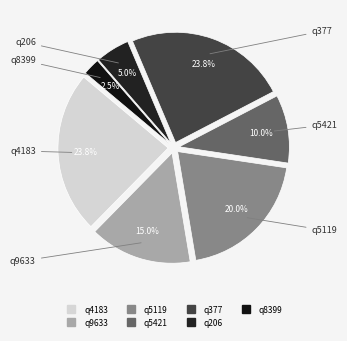

Between q5421 and q5119, which is larger?

q5119